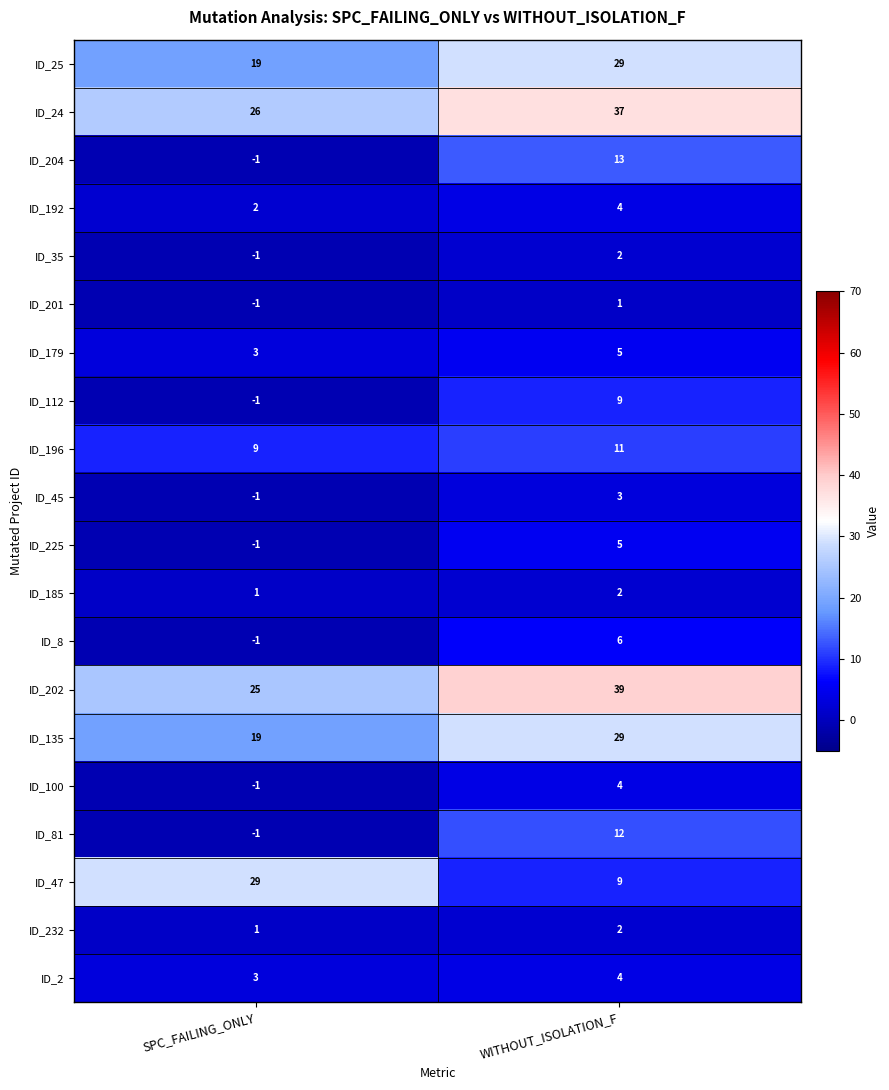

Which category has the highest value across all series?

WITHOUT_ISOLATION_F